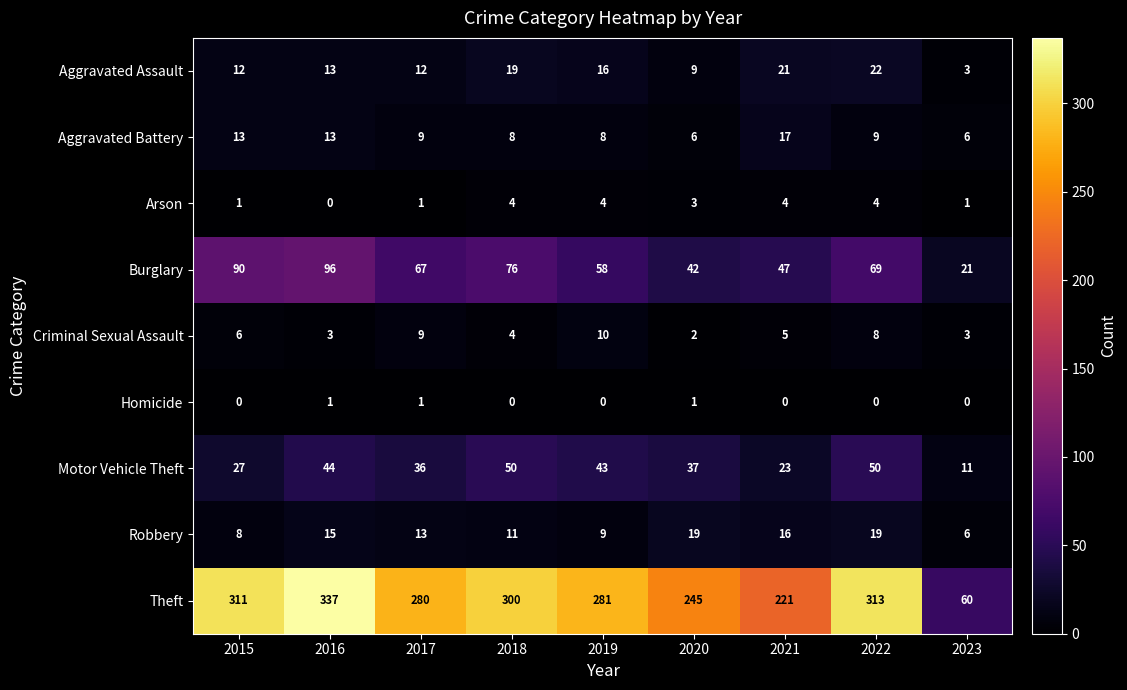

Which category has the highest value across all series?

2016